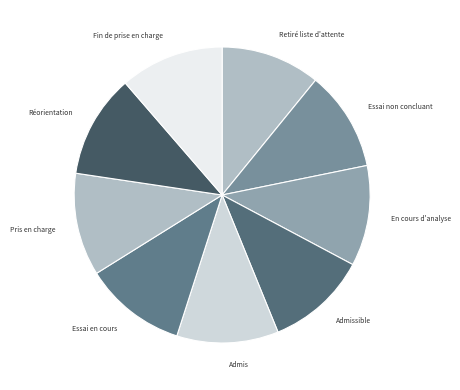

Approximately how many times larger is the value at Essai en cours compared to Essai non concluant?

1.0